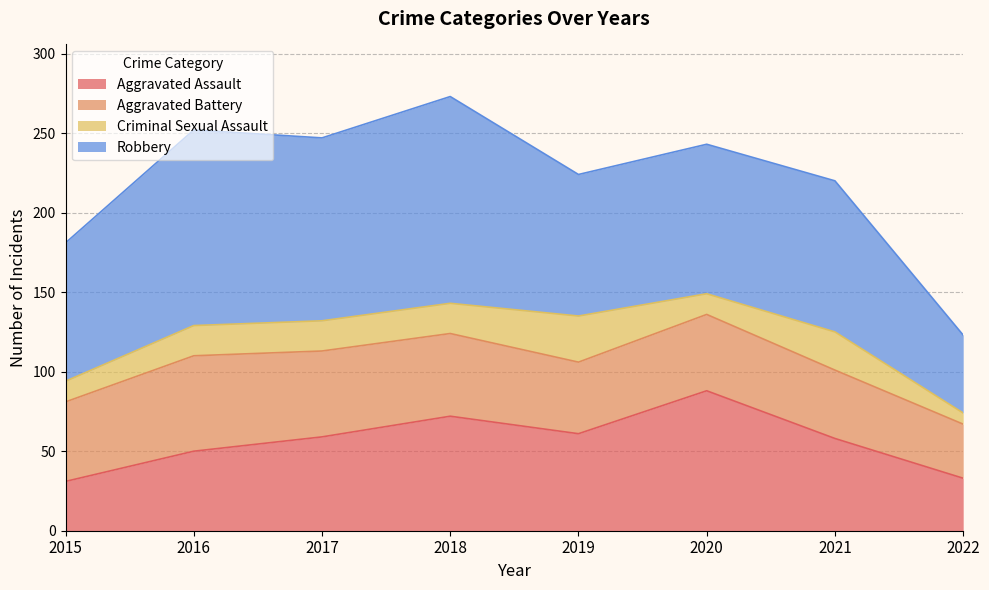

What is the value of the Aggravated Assault point at the 6th from the left?

88